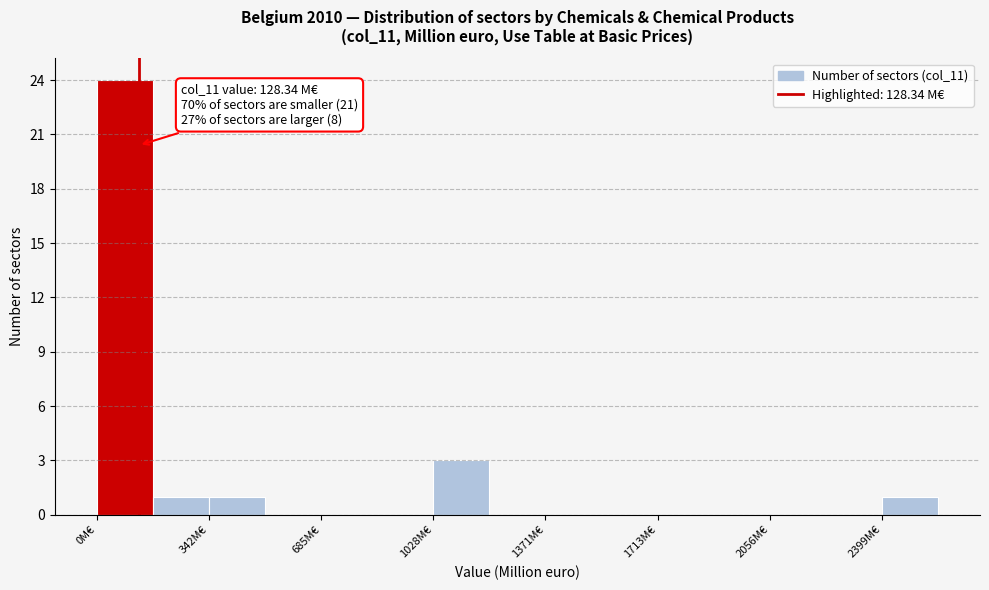

Around what value on the x-axis is the tallest bar? Give the approximate position of its centre, as read against the axis.

100